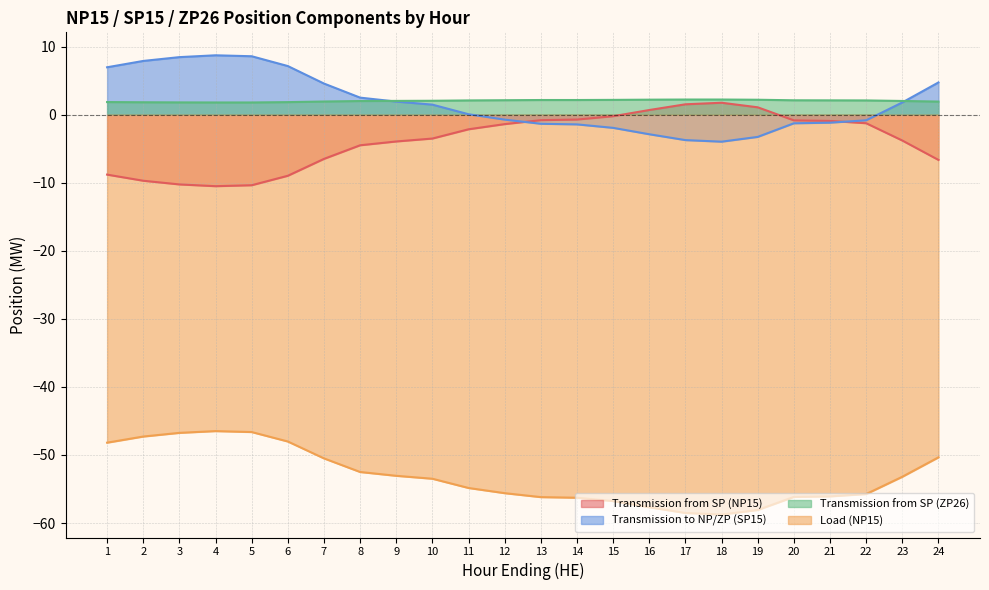

The Transmission from SP (ZP26) series shows 2.2 at 18. True or false?

True